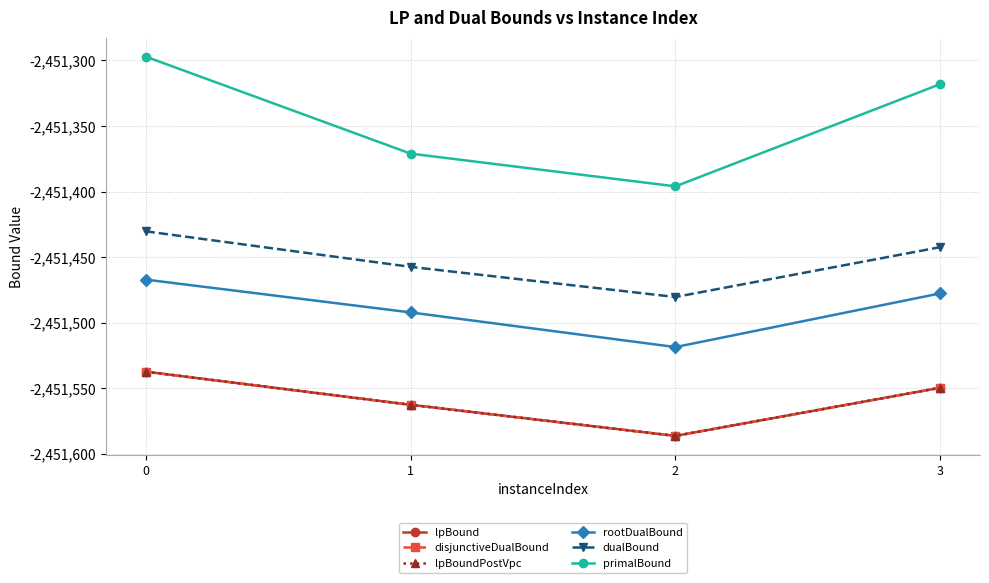

What is the difference between the second highest and second lowest values in the primalBound series?

53.0